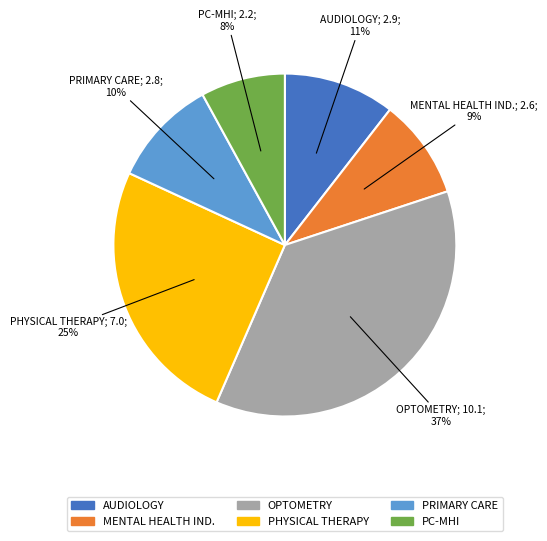

To the nearest percent, what is the average slice percentage?

17%